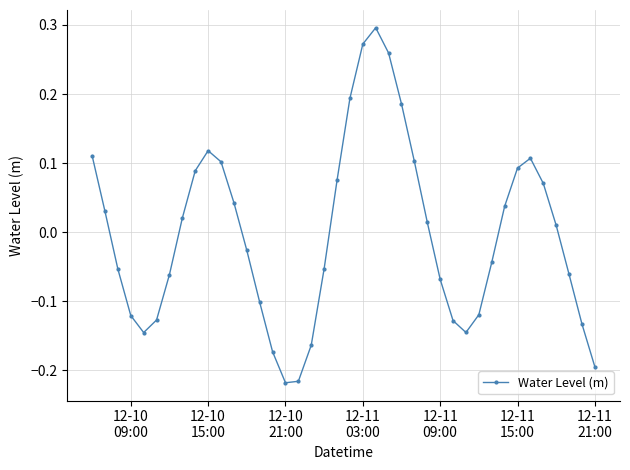

How many interior local peaks (higher than both neighbors) does the data have?

3